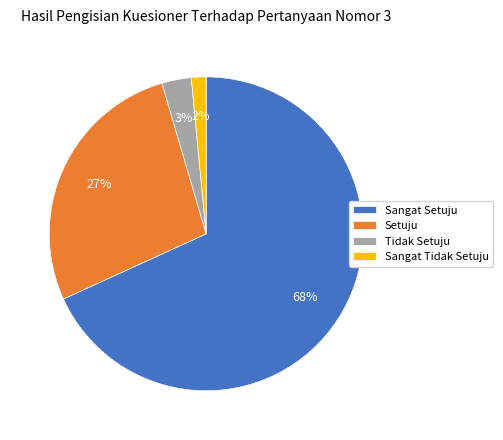

Is Sangat Setuju the majority of the pie?

Yes